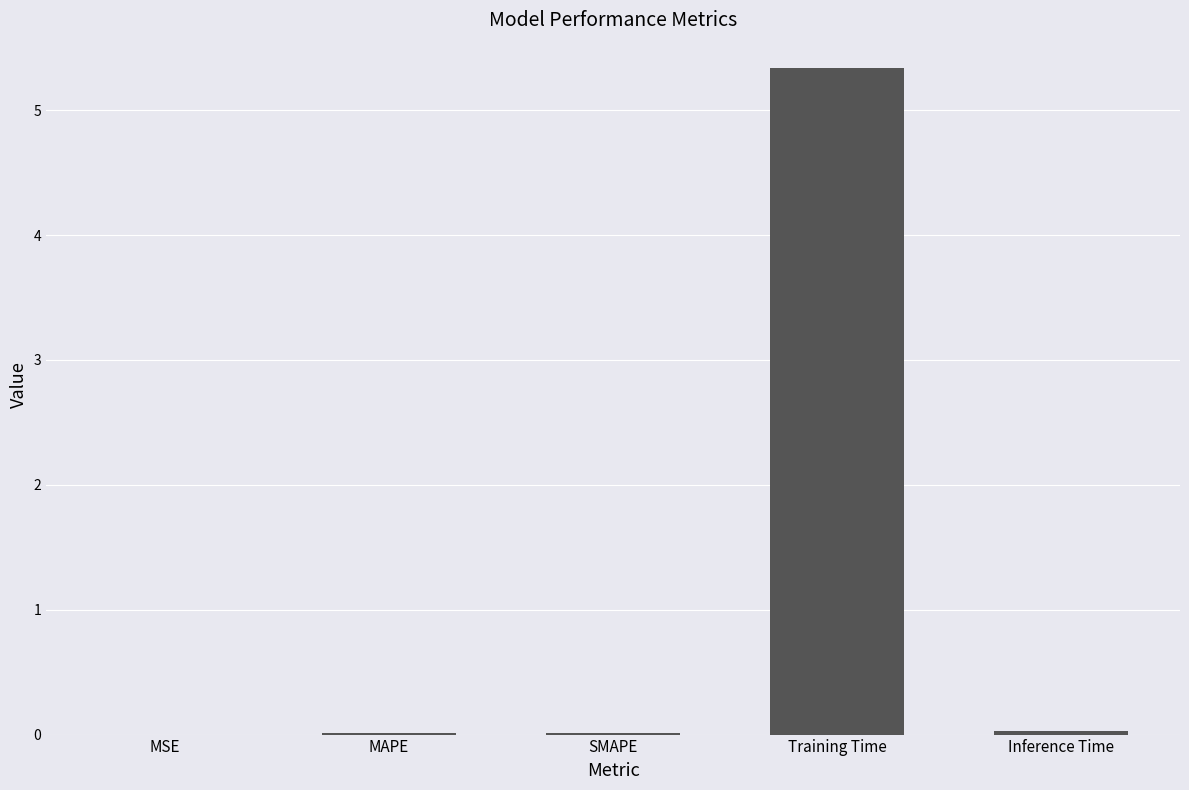

What is the greatest value displayed?

5.3